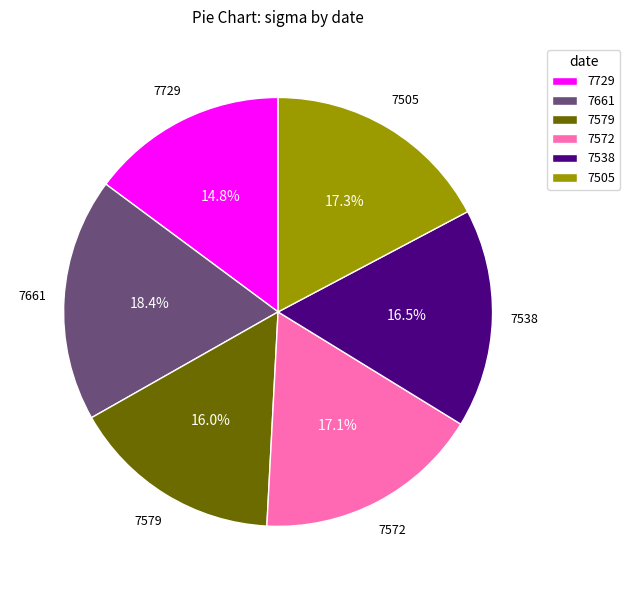

Which category has the smallest portion of the pie?

7729